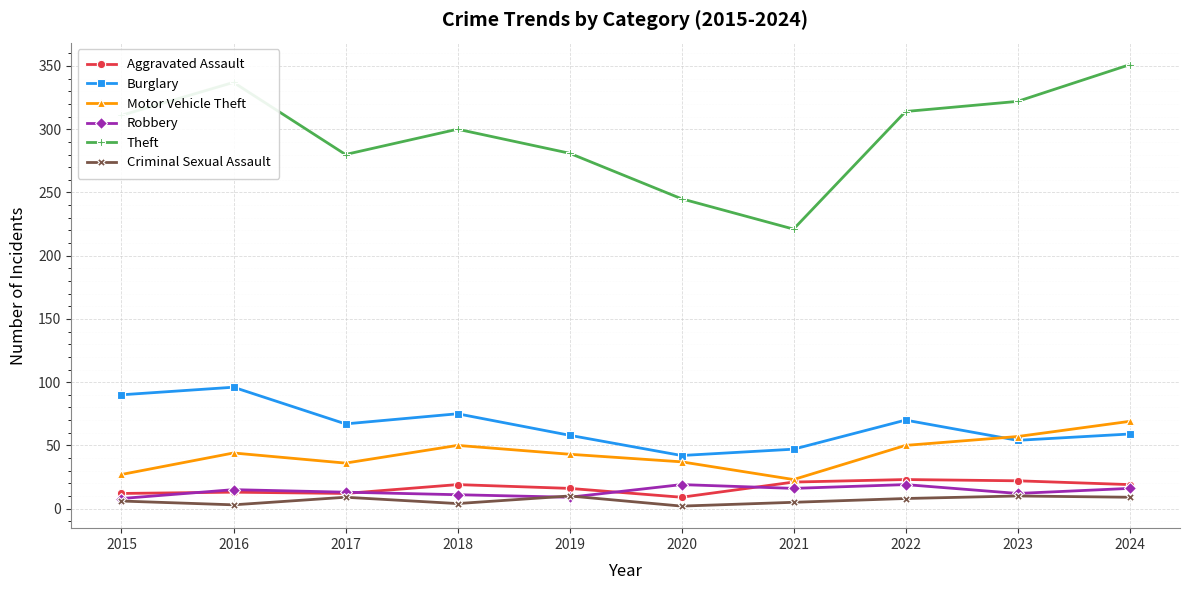

What is the spread (max minus min) of values at 2018?

296